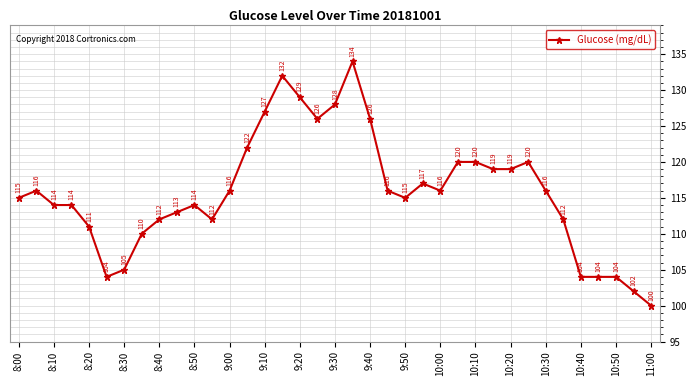

What is the difference between the maximum and minimum values?

34